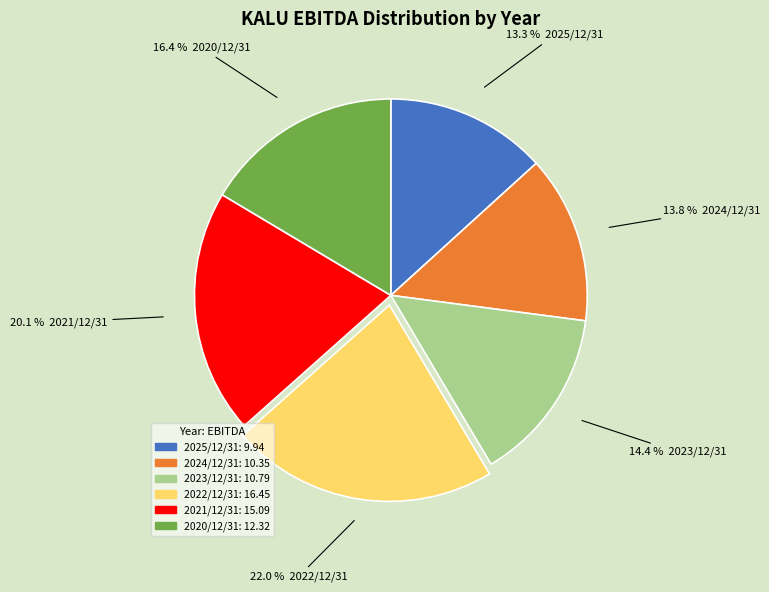

How many slices are in this pie chart?

6